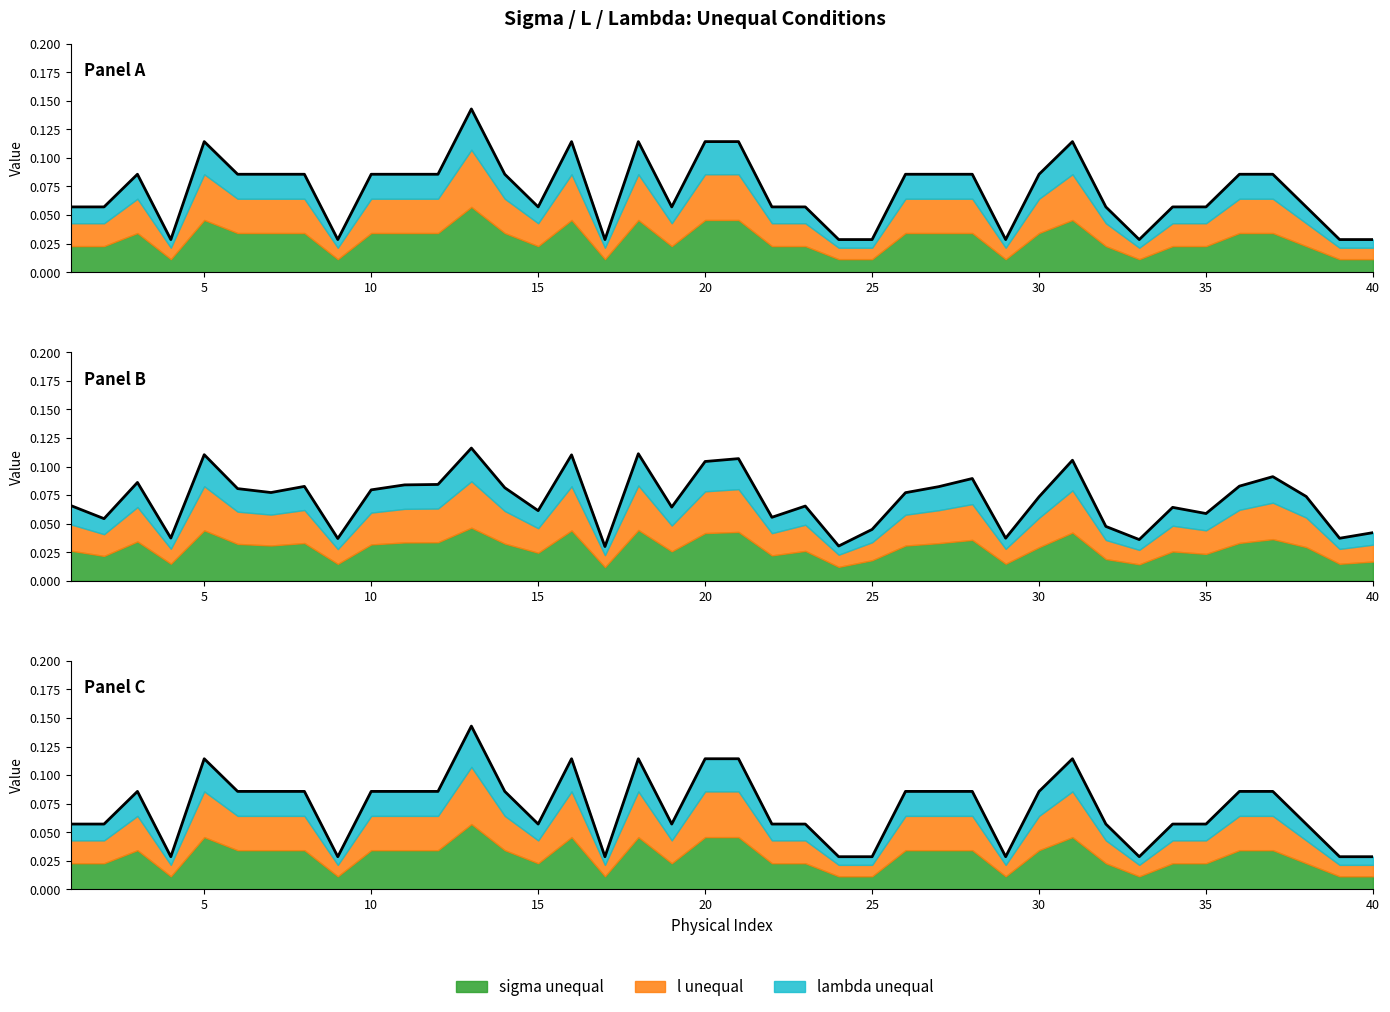

What is the total value across all series at 40?

0.1